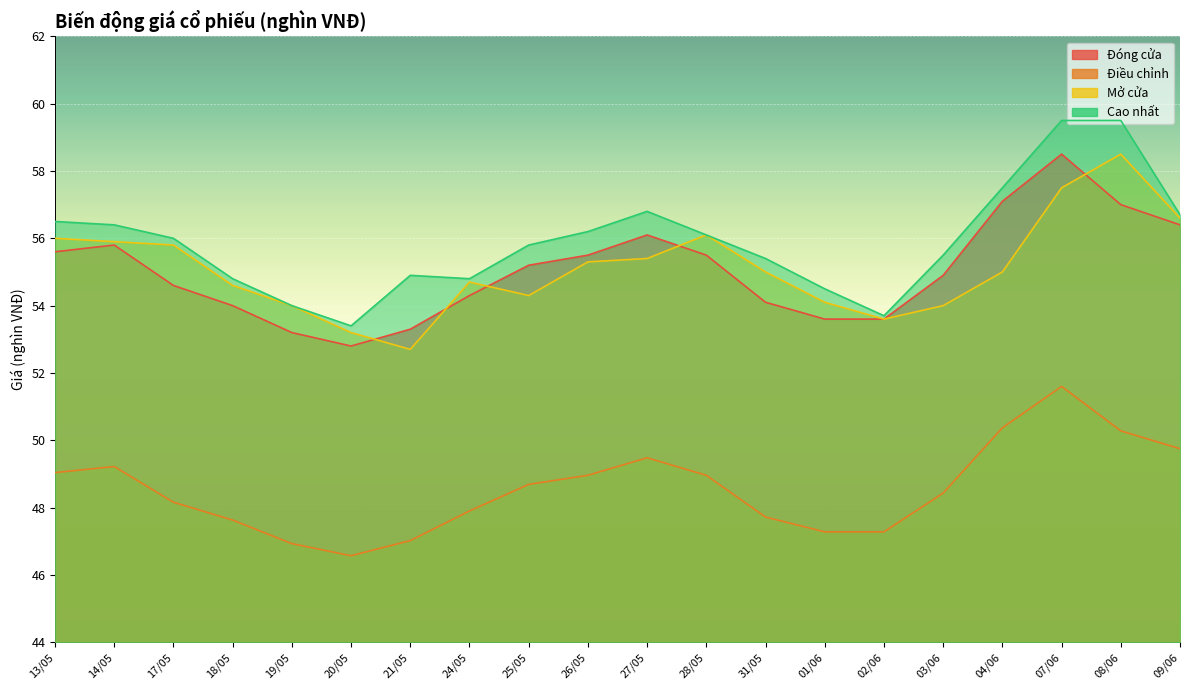

What position from the left is 14/05?

2